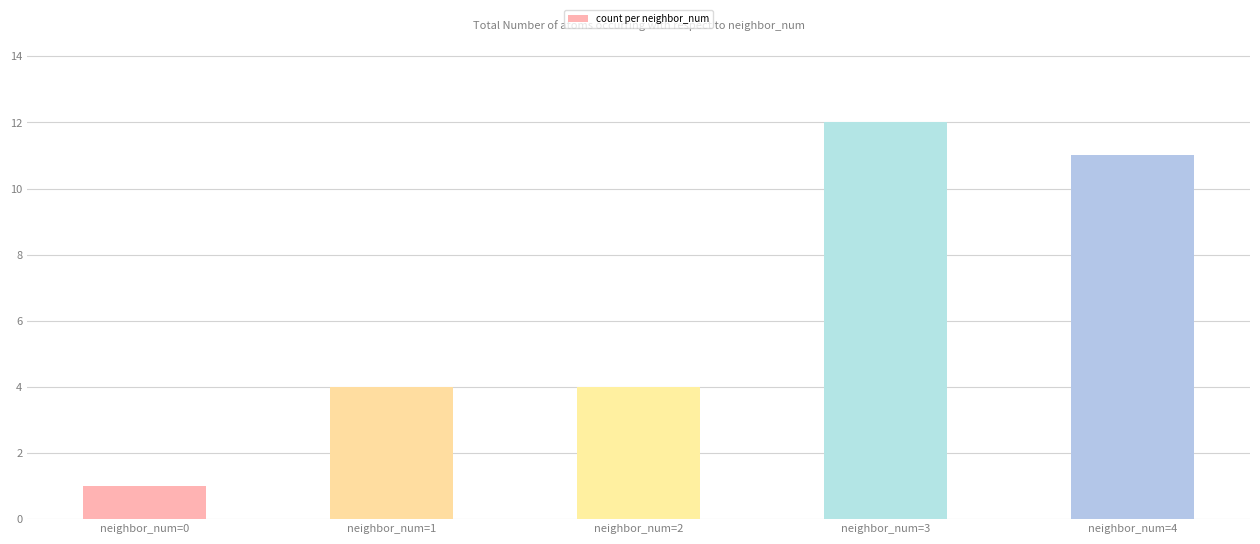

Reading right to left, transcribe all the data shown in this chart.

neighbor_num=4=11	neighbor_num=3=12	neighbor_num=2=4	neighbor_num=1=4	neighbor_num=0=1